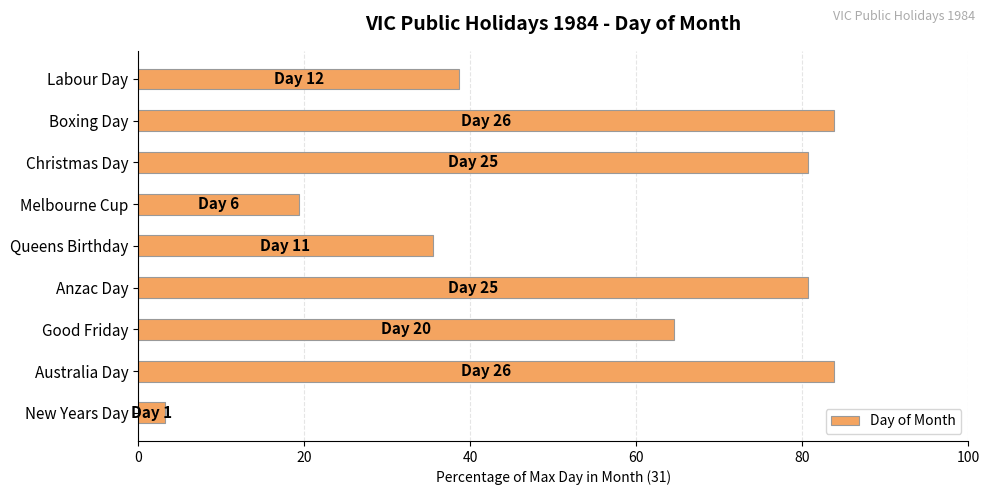

Count the number of data series in this chart.

1